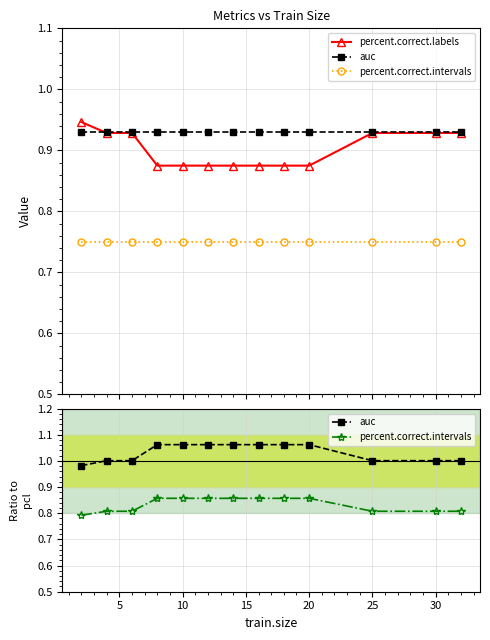

Which series has the largest range (max minus min)?

auc